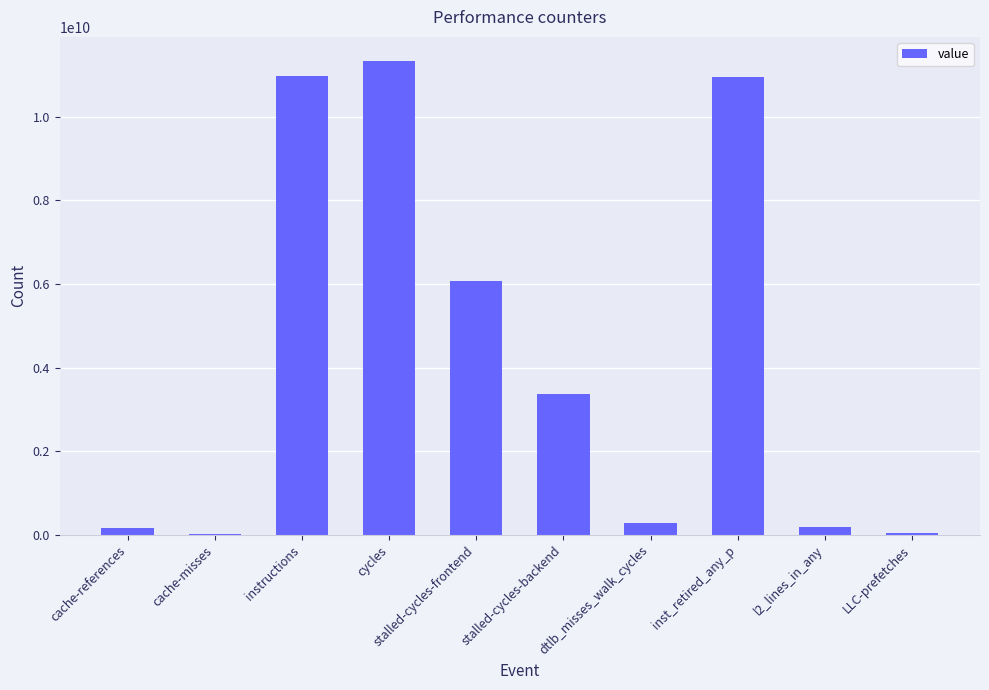

What is the sum of the values at stalled-cycles-frontend and dtlb_misses_walk_cycles?

6336723262